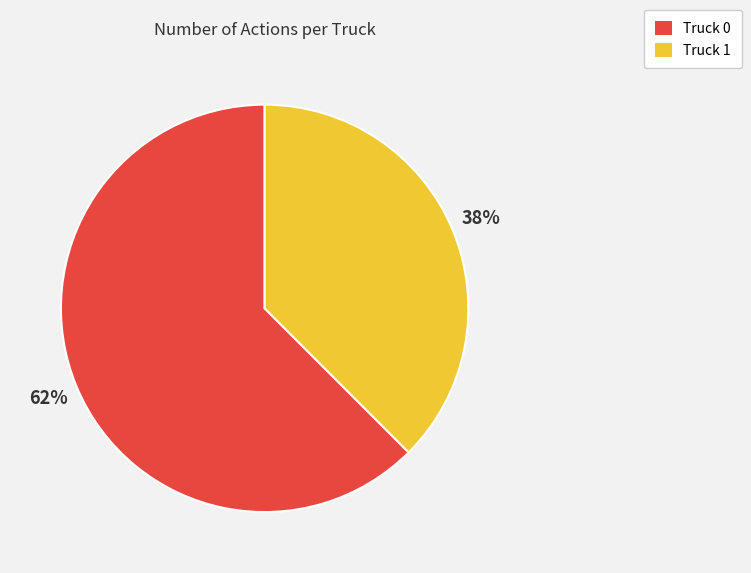

Is it true that Truck 1 is 38% of the pie?

True